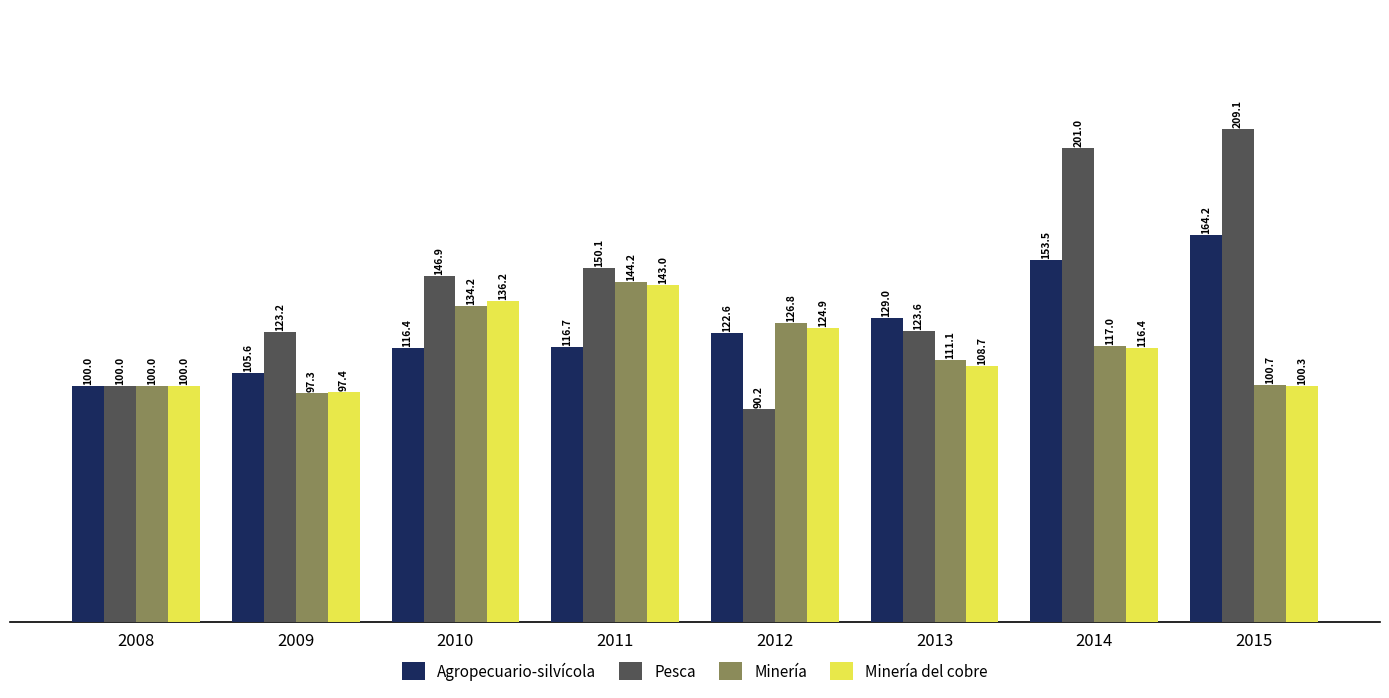

True or false: Pesca has a value of 217.4 at 2011.

False